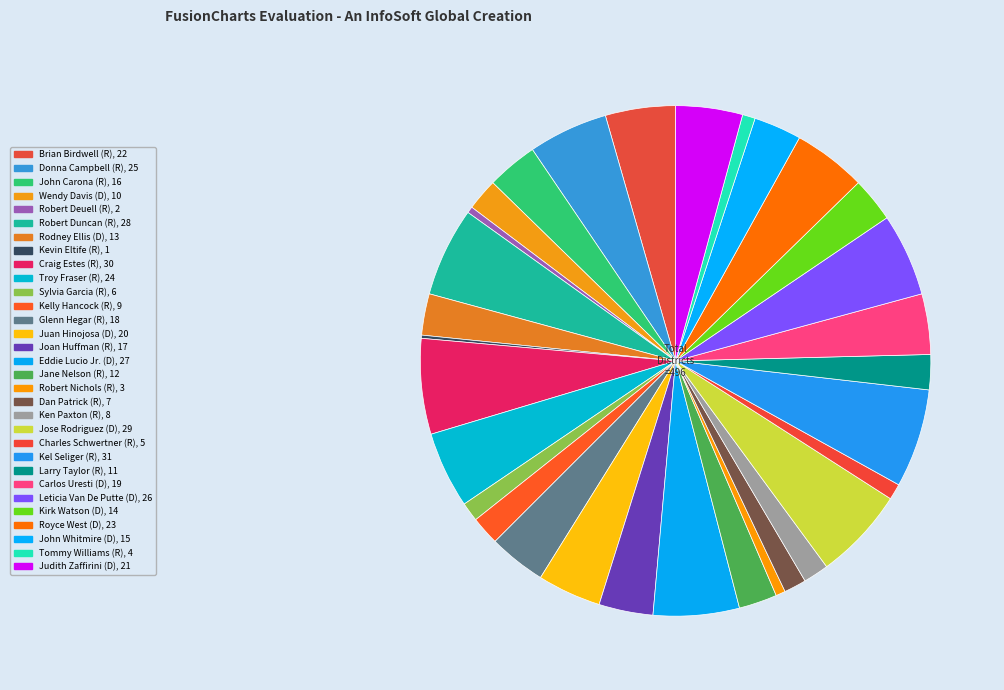

Between John Whitmire (D), 15 and Leticia Van De Putte (D), 26, which is larger?

Leticia Van De Putte (D), 26